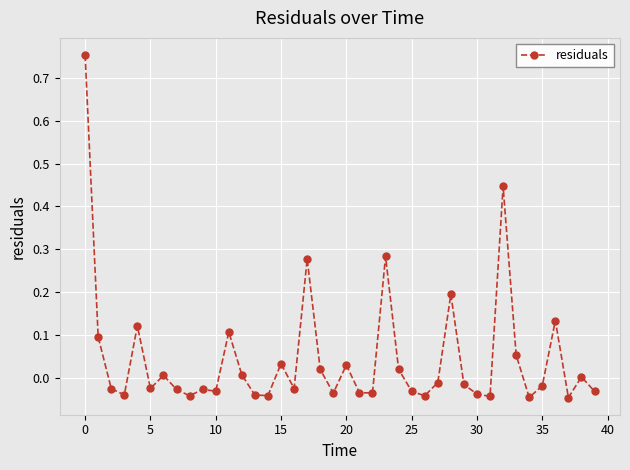

True or false: the data has more than 2 interior local peaks.

True